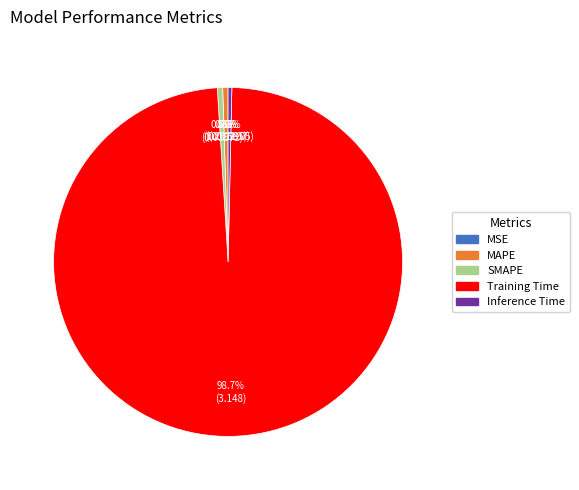

Does Training Time account for over 50% of the chart?

Yes